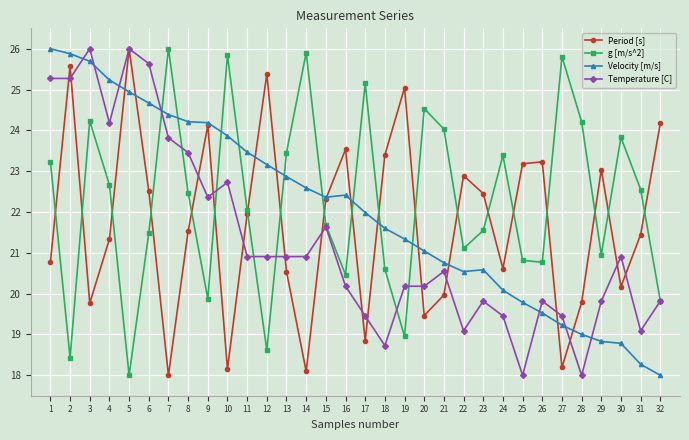

Is it true that Velocity [m/s] equals 12.8 at 5?

False